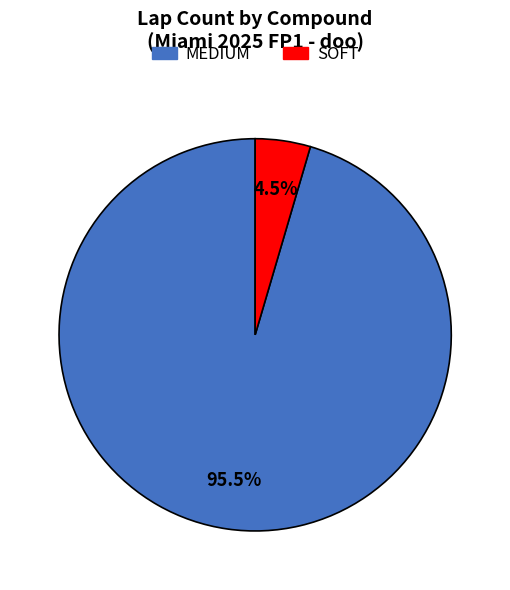

What is the majority slice?

MEDIUM